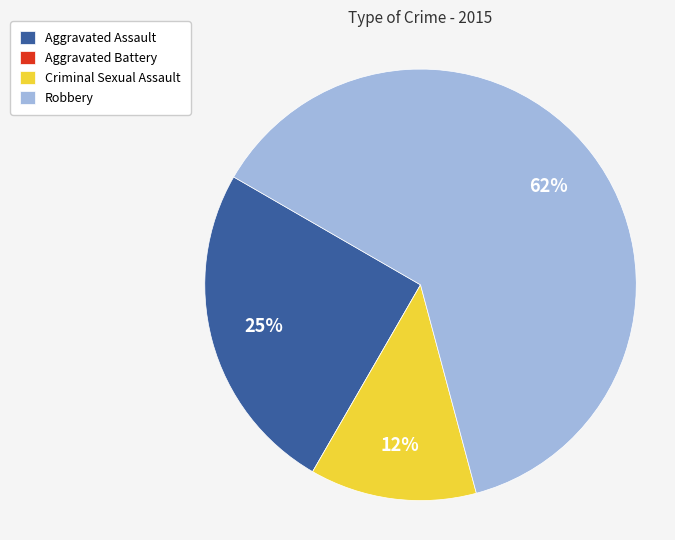

To the nearest percent, what is the combined percentage of Robbery and Criminal Sexual Assault?

75%